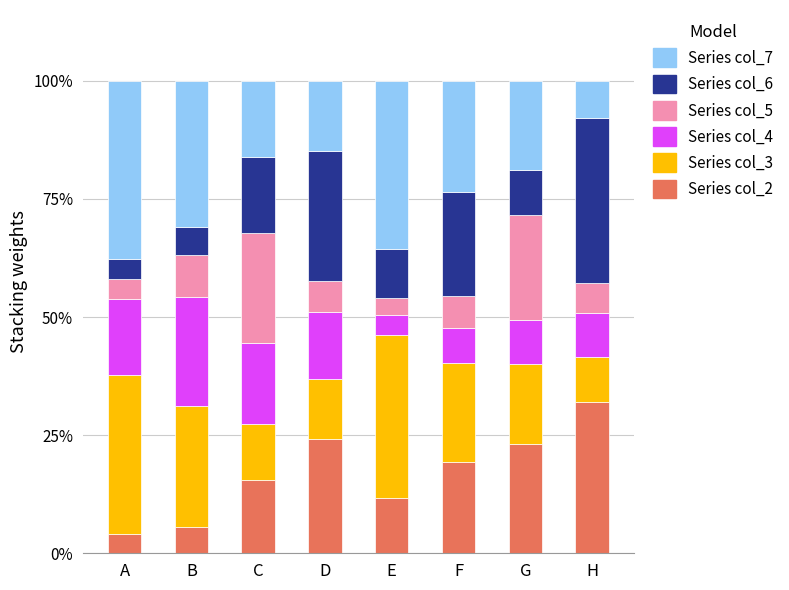

What is the total value across all series at D?

100.0